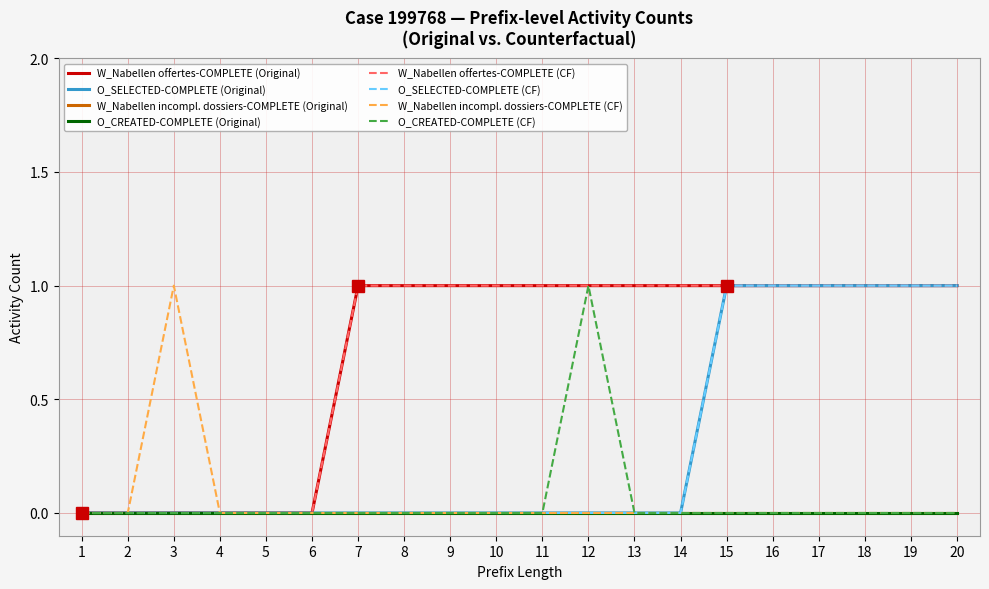

What is the maximum value shown in the chart?

1